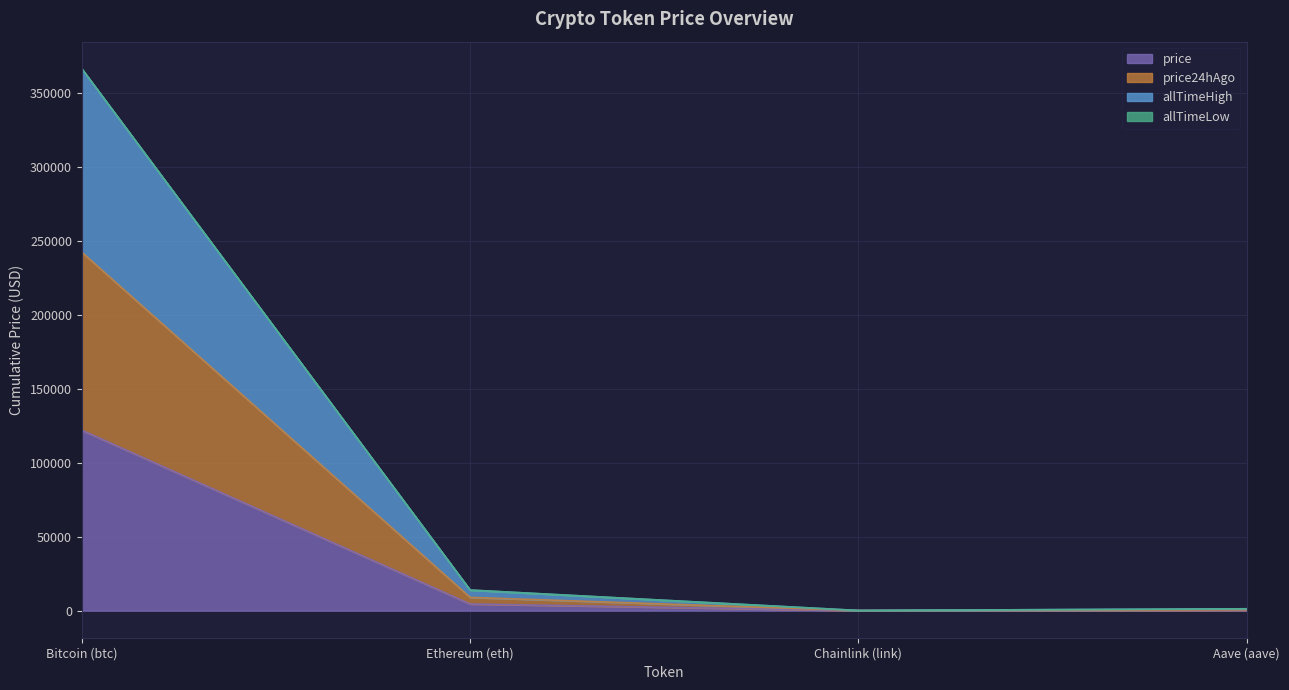

At which label does price24hAgo reach its peak?

Bitcoin (btc)